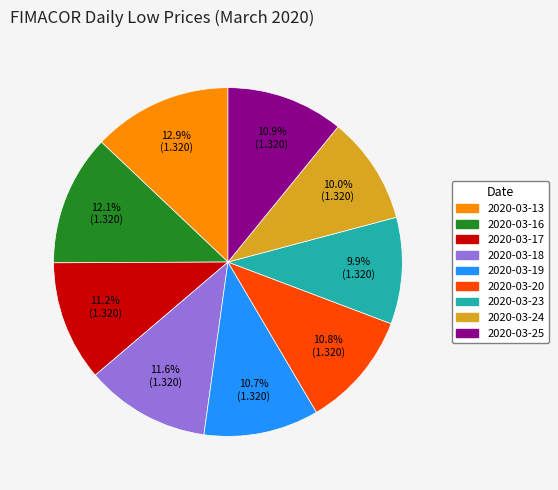

To the nearest percent, what is the difference between the largest and smallest slice percentages?

3%